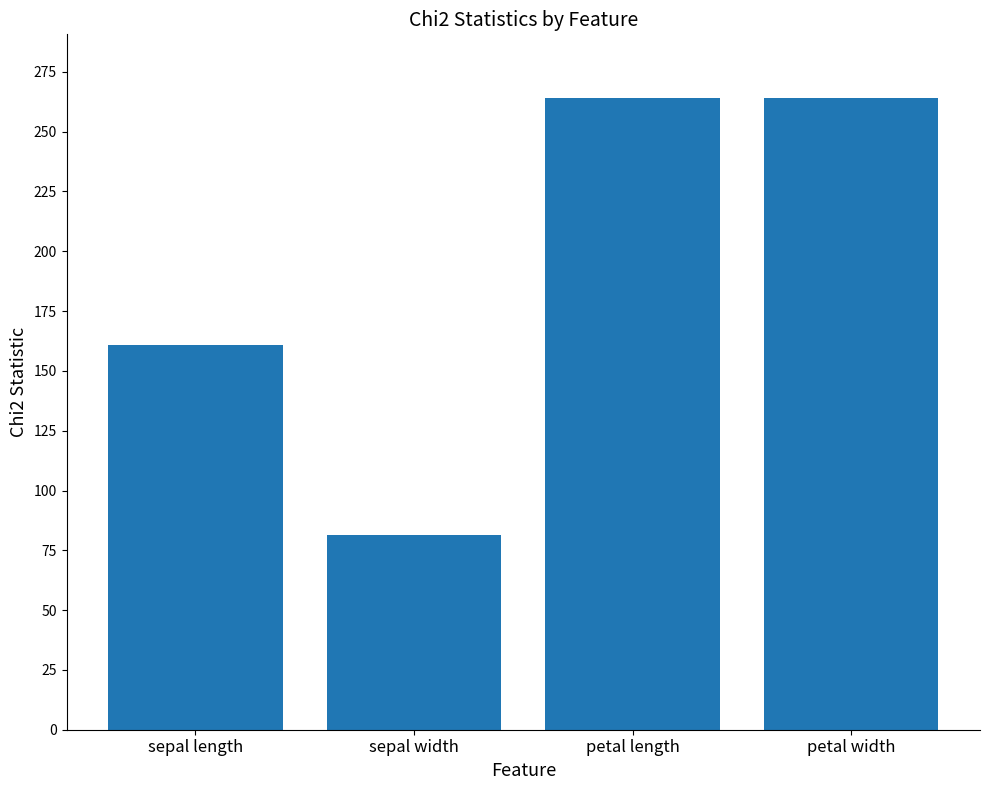

The value at sepal length is 34.7. True or false?

False